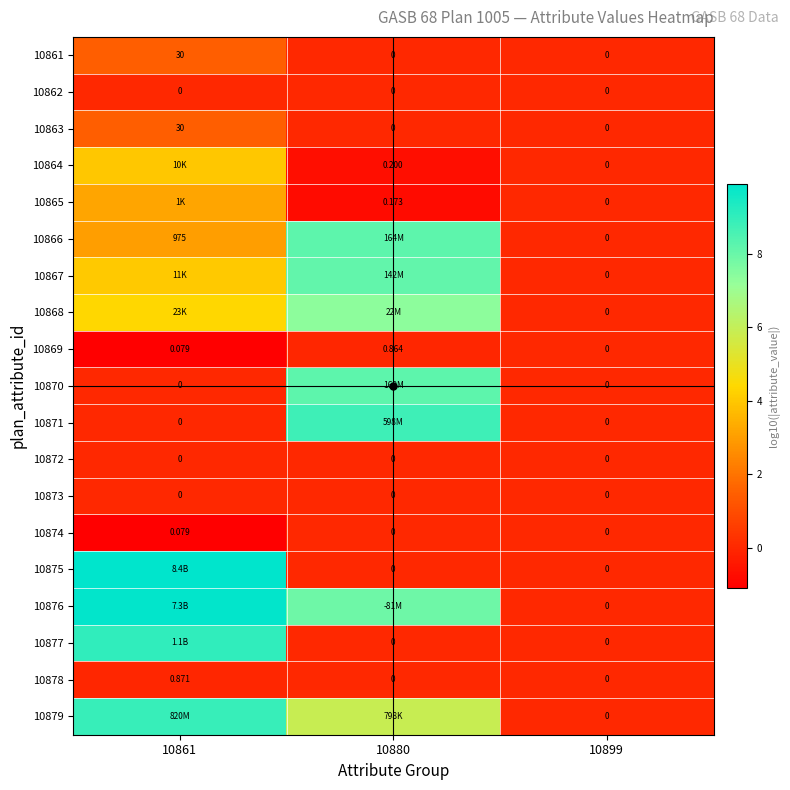

Between 10880 and 10899, which series saw the biggest shift?

10871